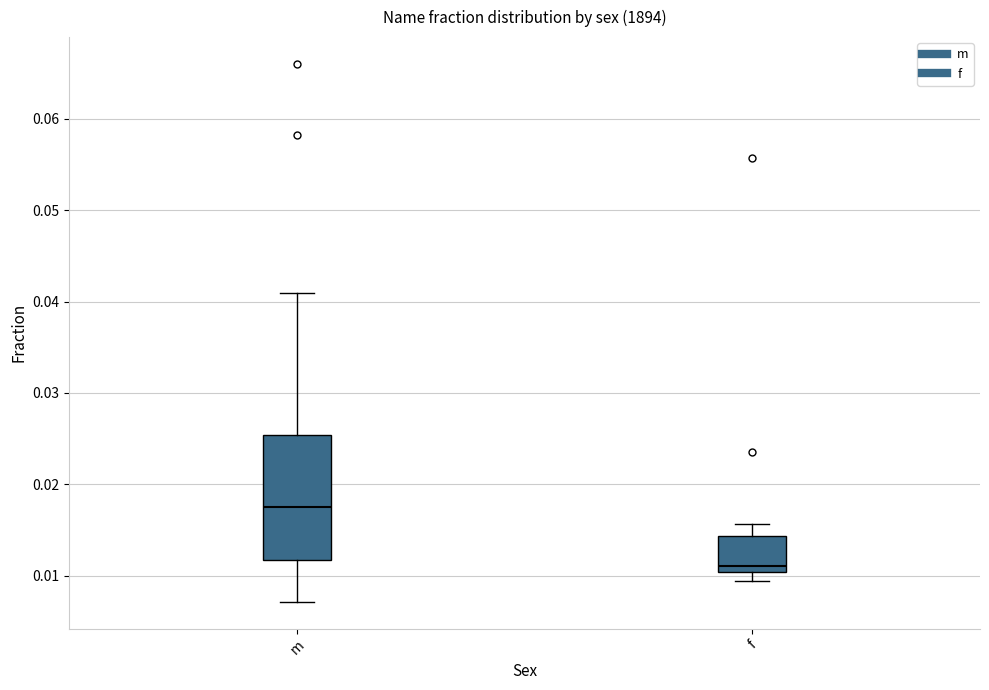

Which box is the tallest, from its lower edge to its upper edge?

m